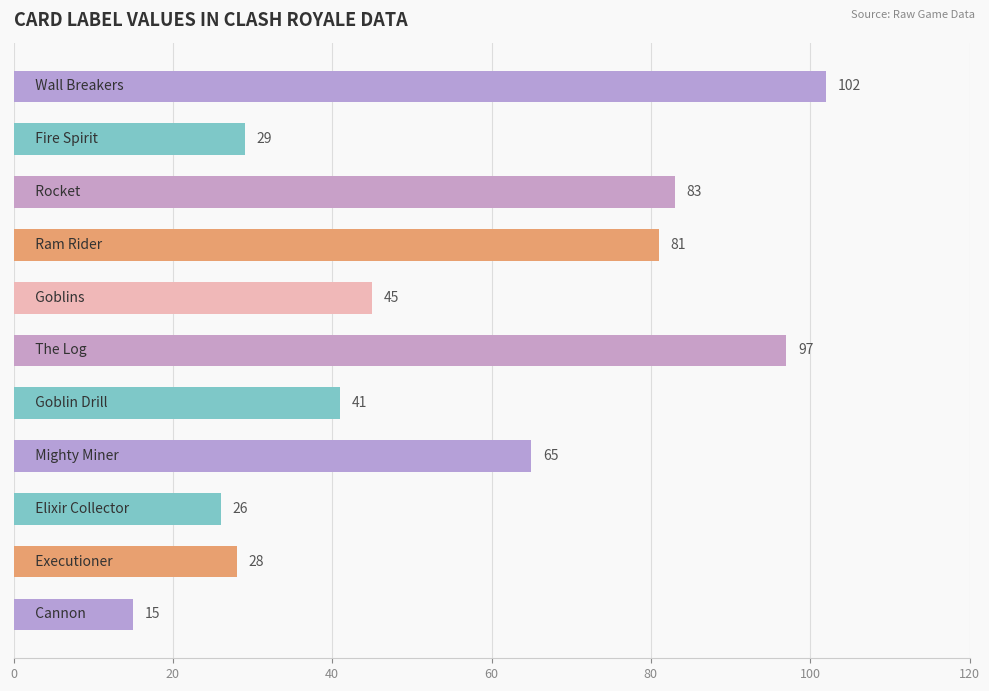

What is the sum of all values?

612